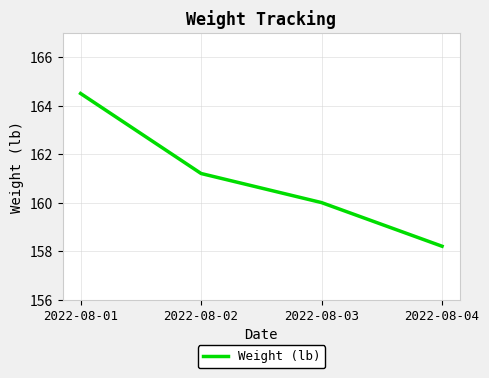

How many categories are shown in the chart?

4